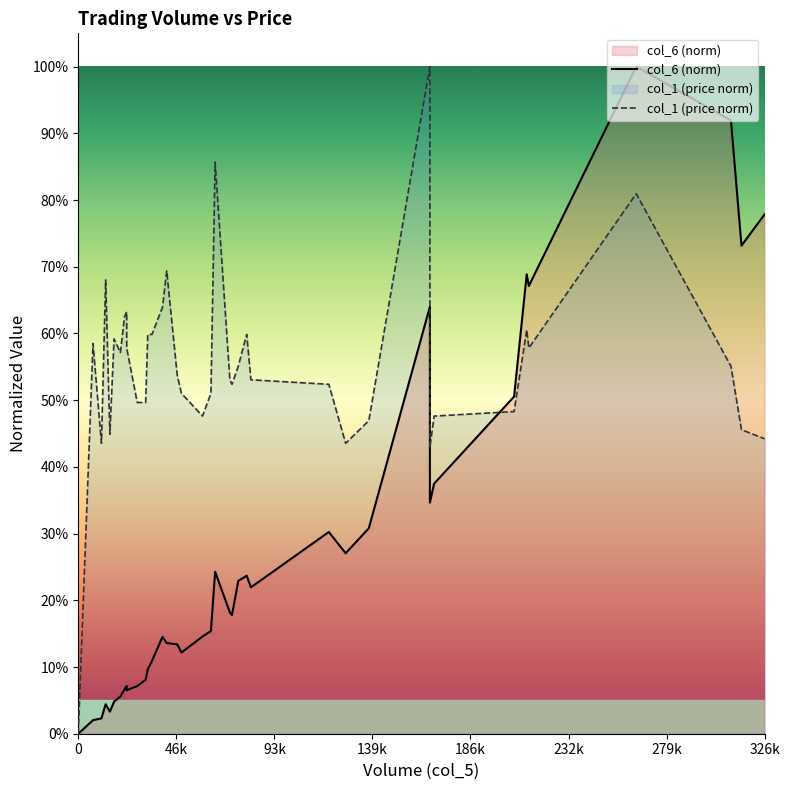

List the series in order of their overall mean, lowest first.

col_6 (norm), col_1 (price norm)